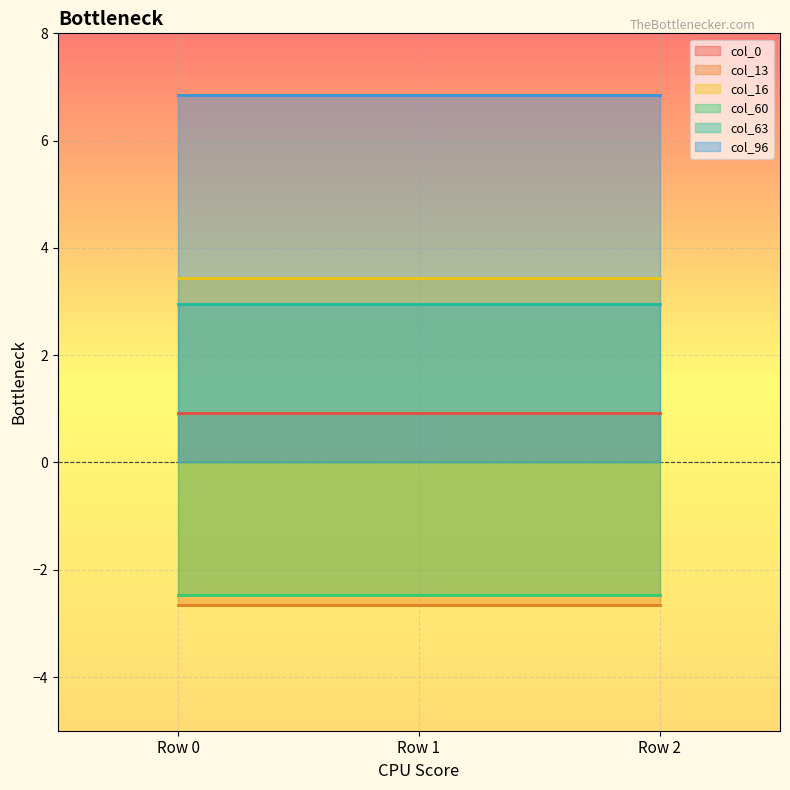

What is the average value of the col_60 series?

-2.5